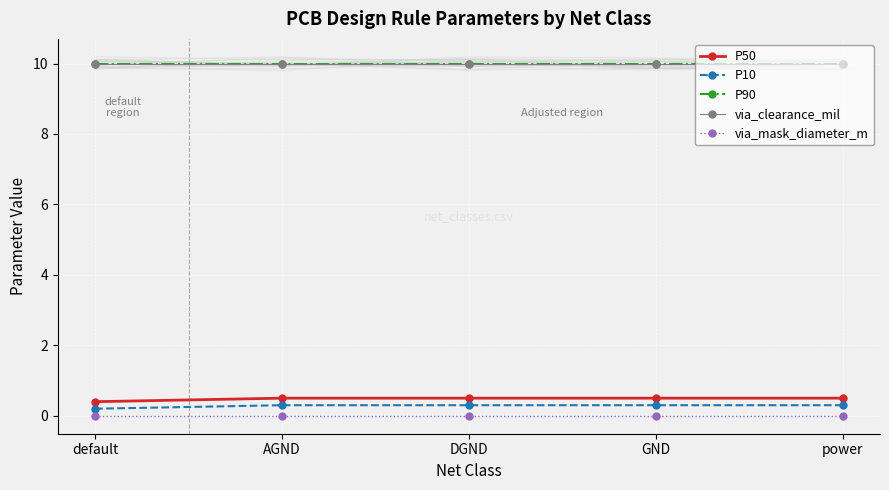

Count the number of categories in the chart.

5